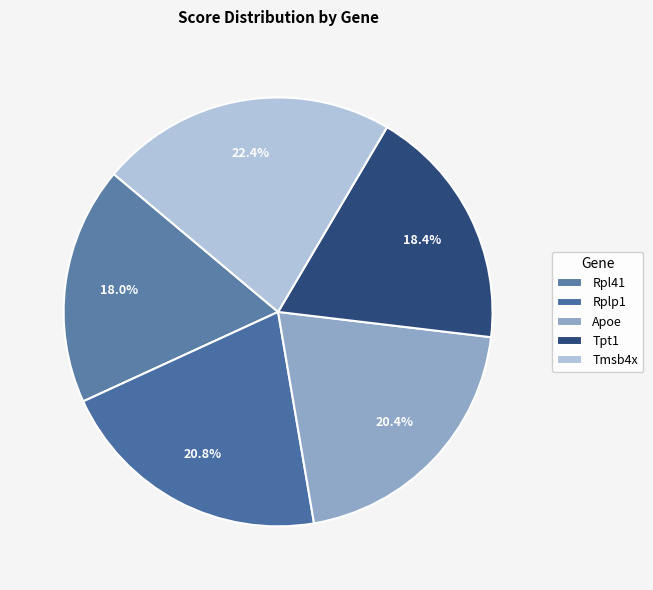

The Apoe slice represents 20% of the pie. True or false?

True